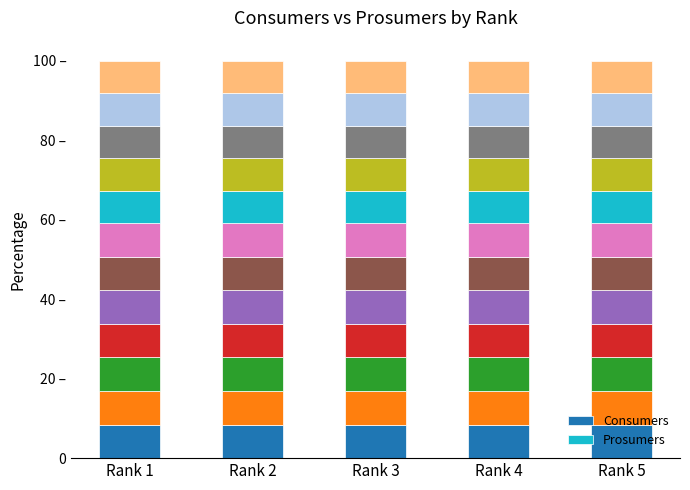

Between Rank 2 and Rank 4, which series saw the biggest shift?

Consumers